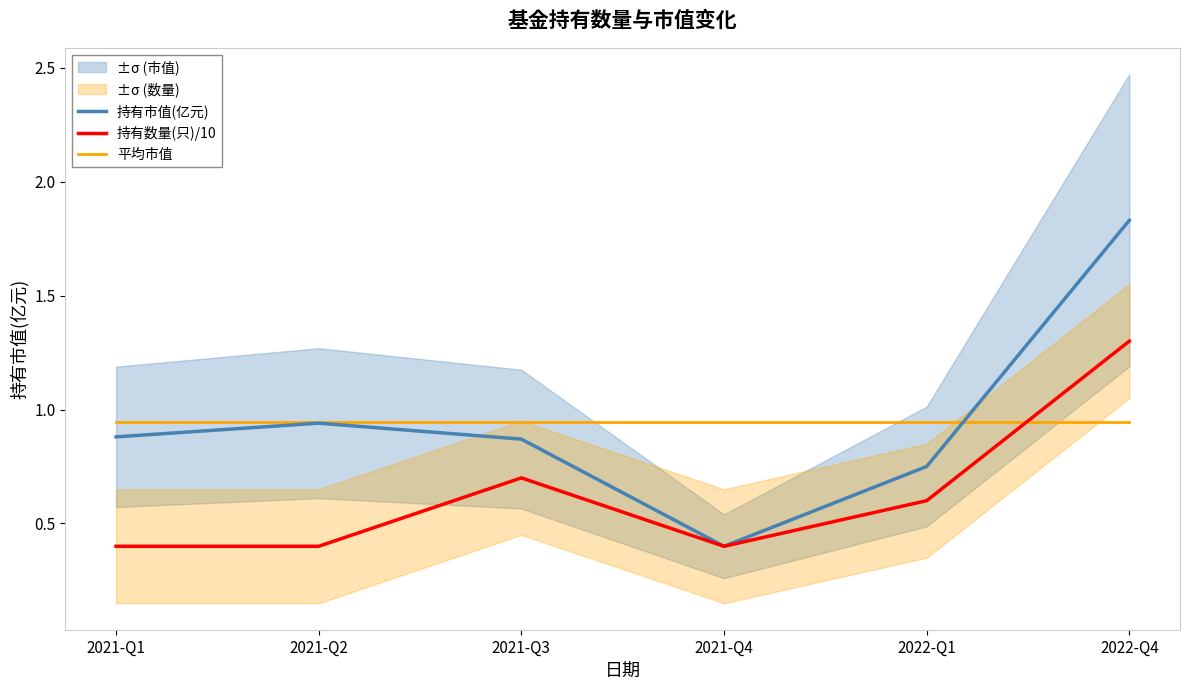

Reading left to right, extract all data points from this chart.

持有市值(亿元): 2021-Q1=0.9	2021-Q2=0.9	2021-Q3=0.9	2021-Q4=0.4	2022-Q1=0.8	2022-Q4=1.8
持有数量(只)/10: 2021-Q1=0.4	2021-Q2=0.4	2021-Q3=0.7	2021-Q4=0.4	2022-Q1=0.6	2022-Q4=1.3
平均市值: 2021-Q1=0.9	2021-Q2=0.9	2021-Q3=0.9	2021-Q4=0.9	2022-Q1=0.9	2022-Q4=0.9